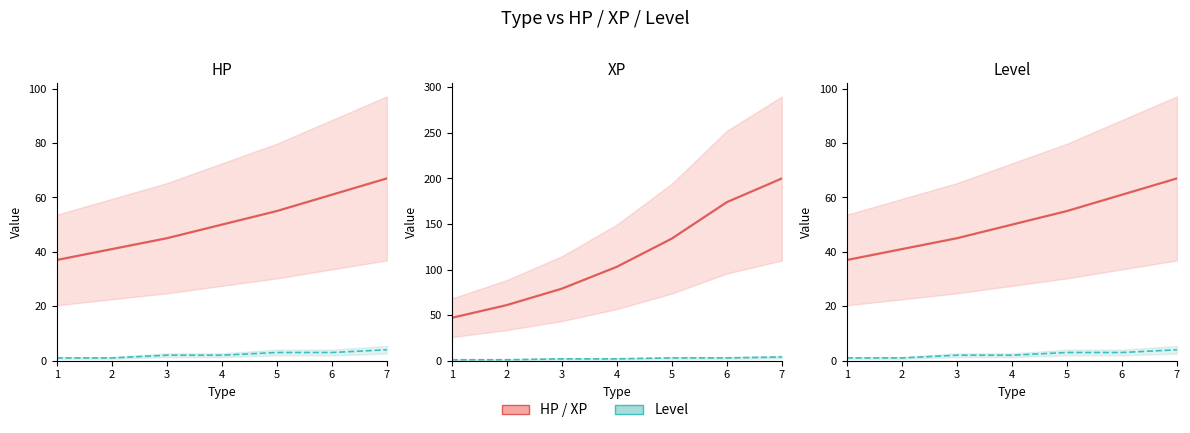

At which category is the sum across all series the highest?

7